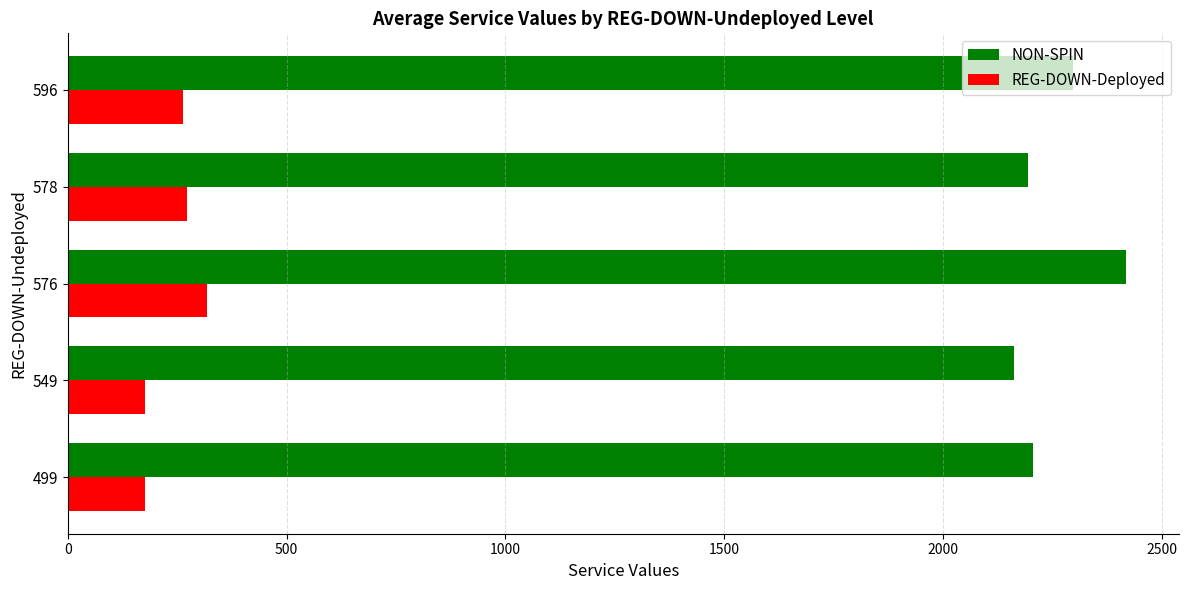

How many categories are shown in the chart?

5